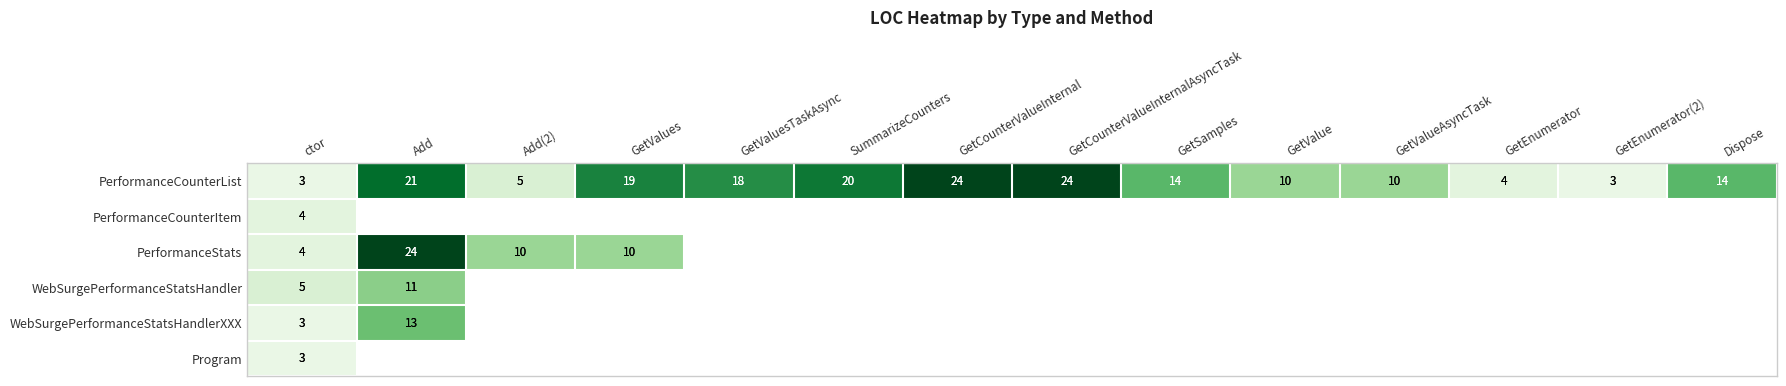

Which category has the lowest value in the WebSurgePerformanceStatsHandler series?

ctor